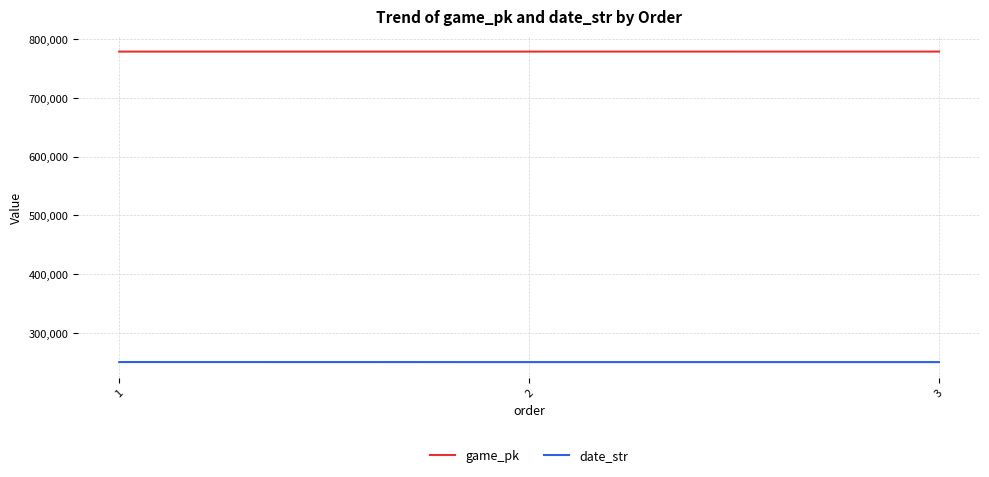

Rank the series at 1 from highest to lowest value.

game_pk, date_str